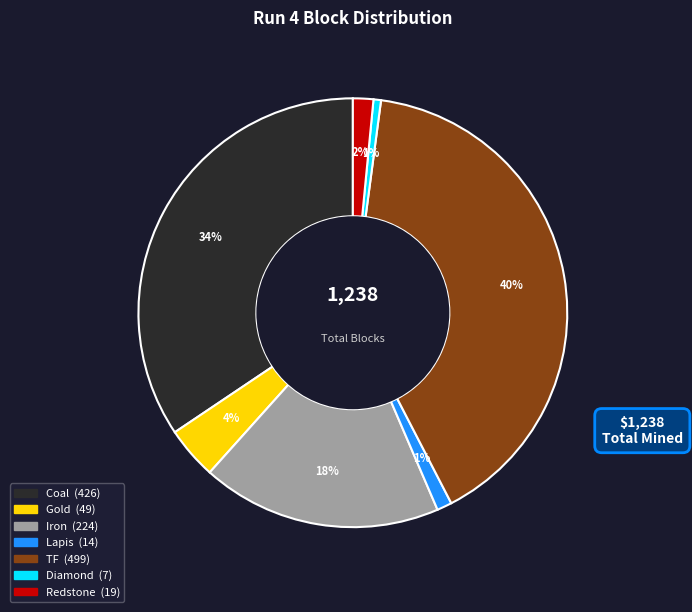

Combined, do TF and Diamond account for over 50%?

No